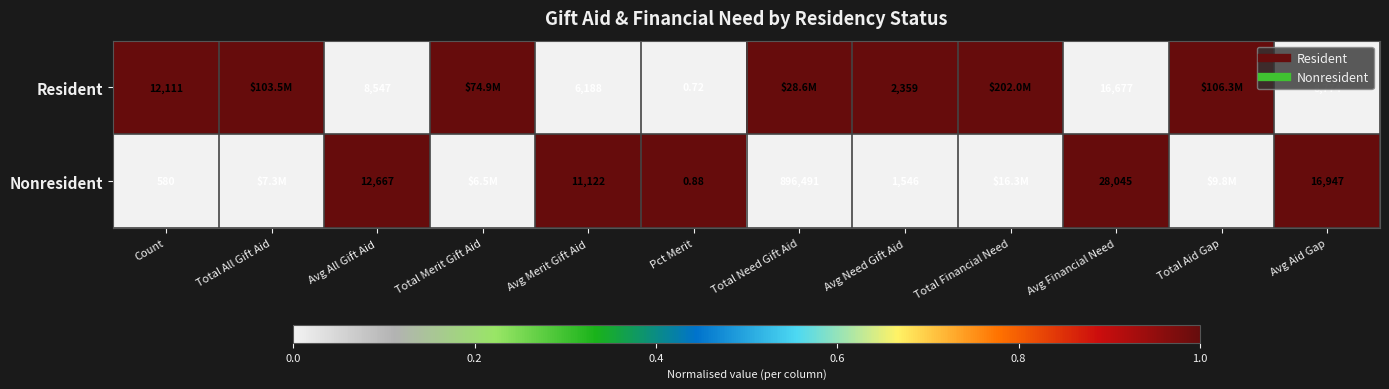

Which series has the largest total across all categories?

Resident